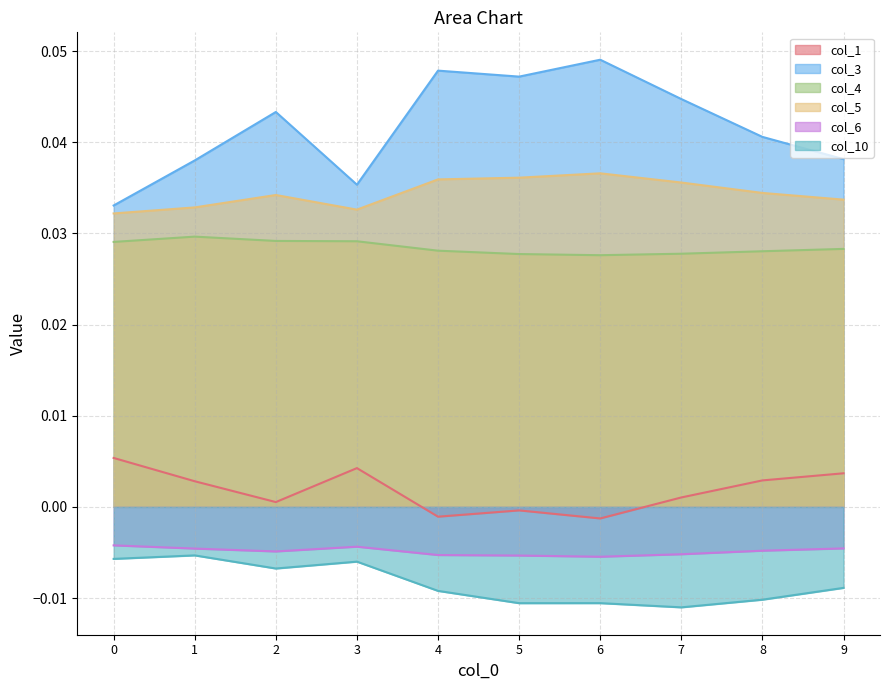

True or false: col_5 and col_10 intersect in this chart.

False